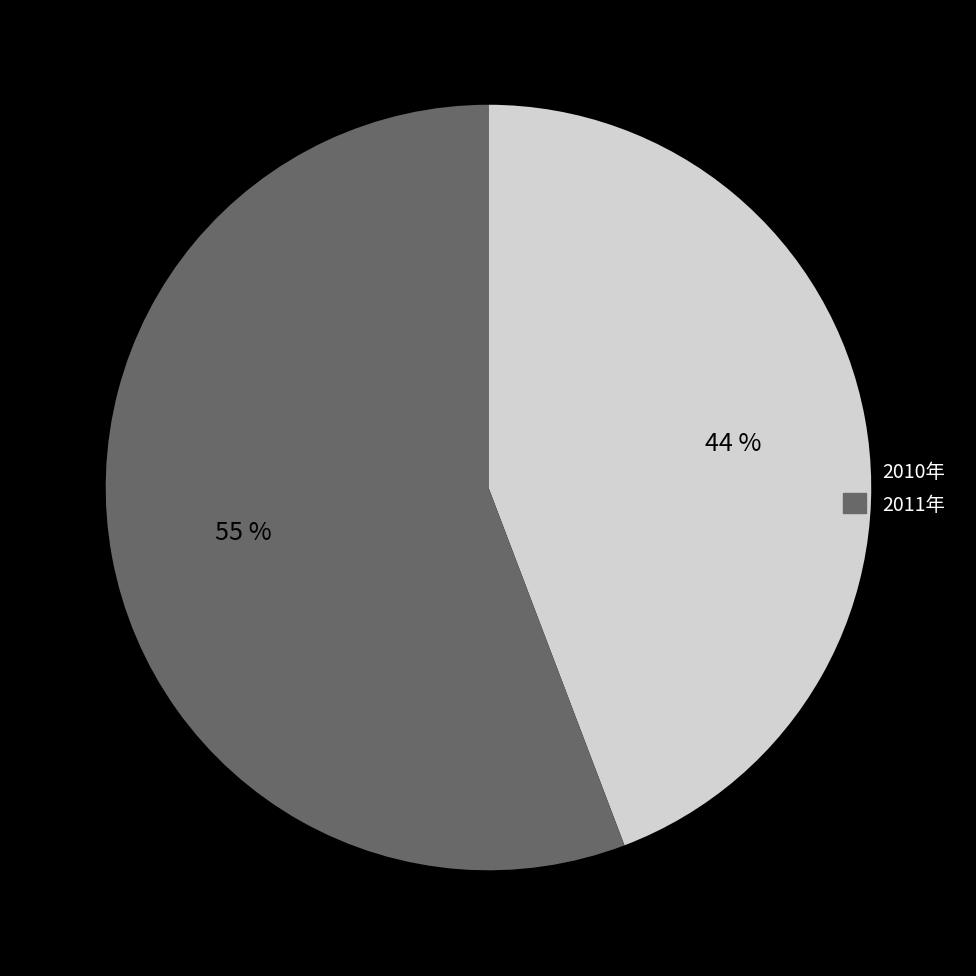

Approximately how many times larger is the value at 2010年 compared to 2011年?

0.8